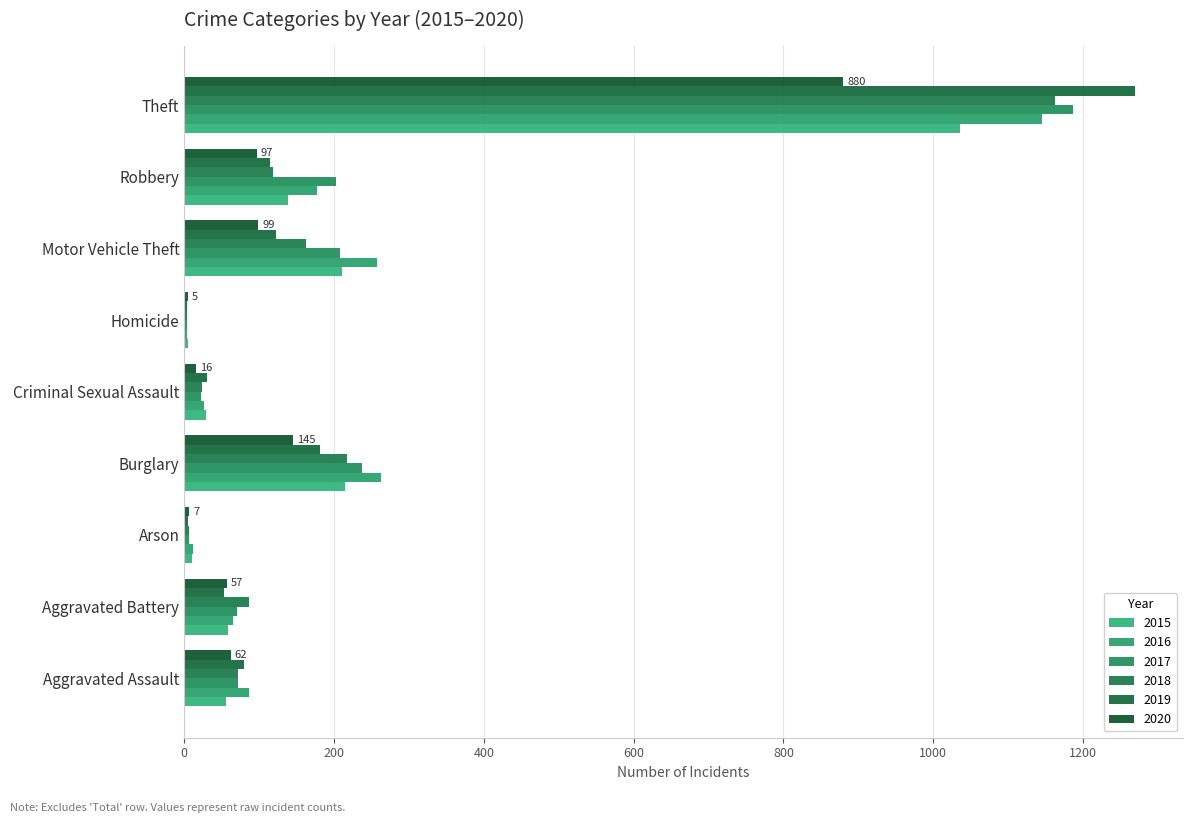

Count the number of data series in this chart.

6